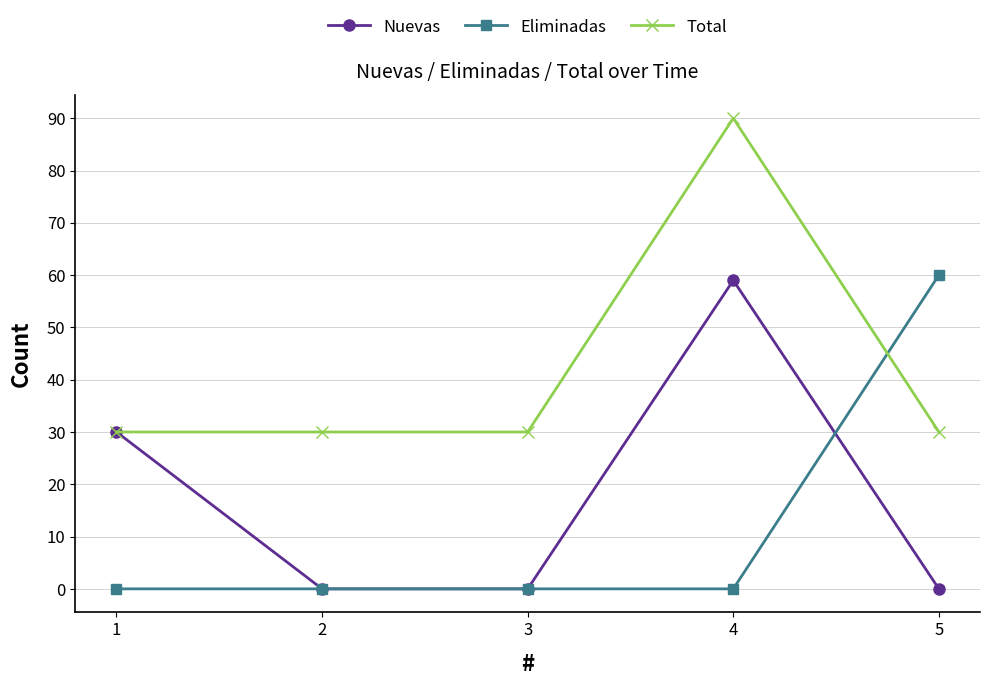

Between 1 and 5, which series saw the biggest shift?

Eliminadas